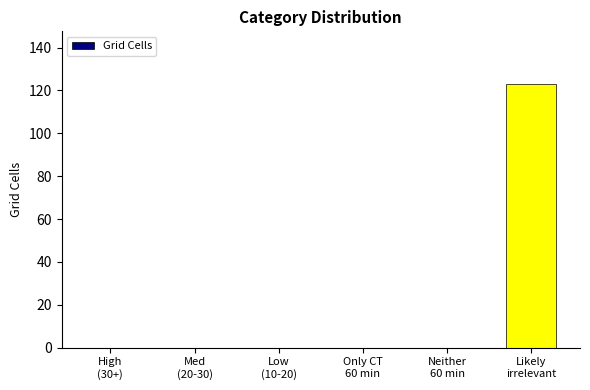

What is the maximum value shown in the chart?

123